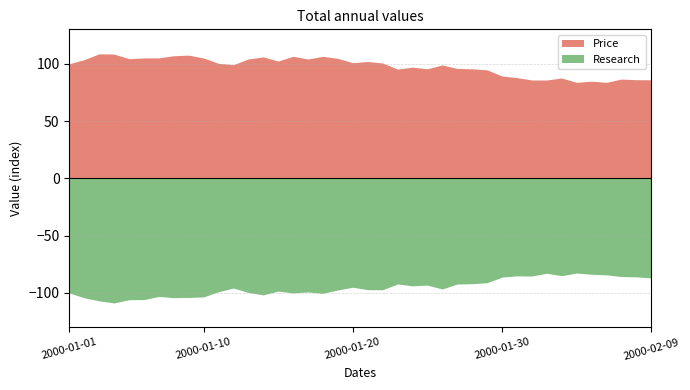

Reading left to right, transcribe all the data shown in this chart.

Price: 2000-01-01=100.0	2000-01-02=103.5	2000-01-03=108.7	2000-01-04=108.4	2000-01-05=104.4	2000-01-06=105.0	2000-01-07=105.1	2000-01-08=107.0	2000-01-09=107.5	2000-01-10=105.0	2000-01-11=100.3	2000-01-12=99.2	2000-01-13=104.2	2000-01-14=105.9	2000-01-15=102.3	2000-01-16=106.5	2000-01-17=104.1	2000-01-18=106.4	2000-01-19=104.7	2000-01-20=100.9	2000-01-21=101.9	2000-01-22=100.6	2000-01-23=95.3	2000-01-24=97.0	2000-01-25=95.6	2000-01-26=98.9	2000-01-27=95.9	2000-01-28=95.5	2000-01-29=94.6	2000-01-30=89.3	2000-01-31=87.8	2000-02-01=85.8	2000-02-02=85.8	2000-02-03=87.6	2000-02-04=83.7	2000-02-05=84.8	2000-02-06=83.8	2000-02-07=86.6	2000-02-08=86.0	2000-02-09=86.0
Research: 2000-01-01=100.0	2000-01-02=104.3	2000-01-03=106.9	2000-01-04=108.7	2000-01-05=105.9	2000-01-06=105.8	2000-01-07=103.1	2000-01-08=104.1	2000-01-09=104.0	2000-01-10=103.5	2000-01-11=99.0	2000-01-12=95.7	2000-01-13=99.6	2000-01-14=101.7	2000-01-15=98.5	2000-01-16=100.0	2000-01-17=99.2	2000-01-18=100.3	2000-01-19=97.4	2000-01-20=95.1	2000-01-21=97.2	2000-01-22=97.2	2000-01-23=92.2	2000-01-24=93.8	2000-01-25=93.2	2000-01-26=96.6	2000-01-27=92.3	2000-01-28=92.0	2000-01-29=91.1	2000-01-30=86.2	2000-01-31=85.1	2000-02-01=85.3	2000-02-02=82.9	2000-02-03=85.0	2000-02-04=82.7	2000-02-05=83.7	2000-02-06=84.2	2000-02-07=85.7	2000-02-08=86.0	2000-02-09=87.0